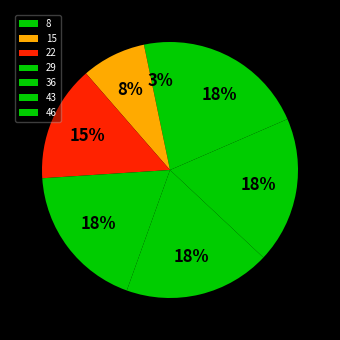

How many slices are in this pie chart?

7